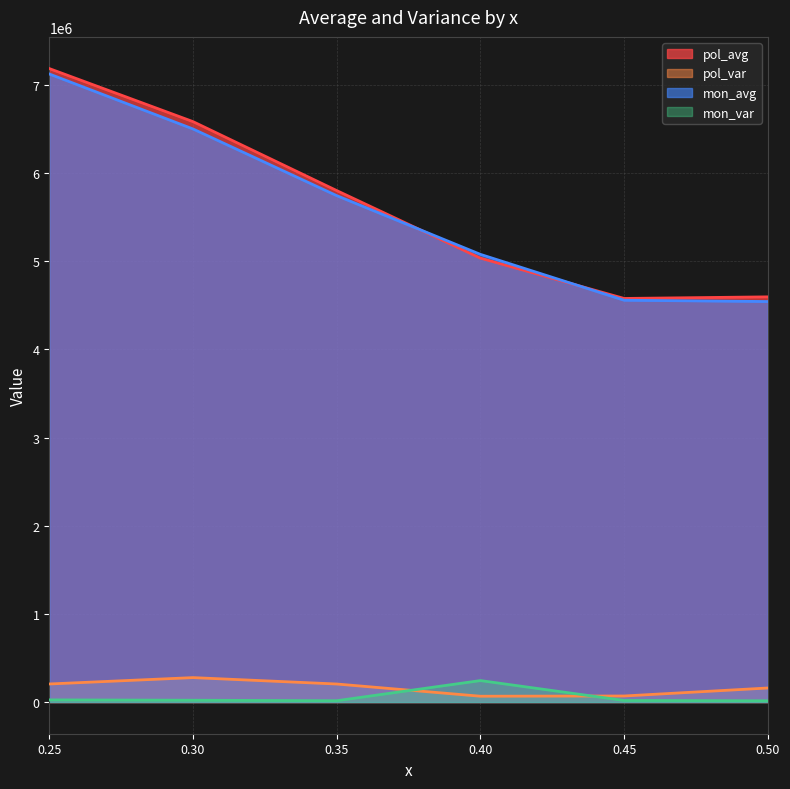

Between 0.25 and 0.45, which series saw the biggest shift?

pol_avg